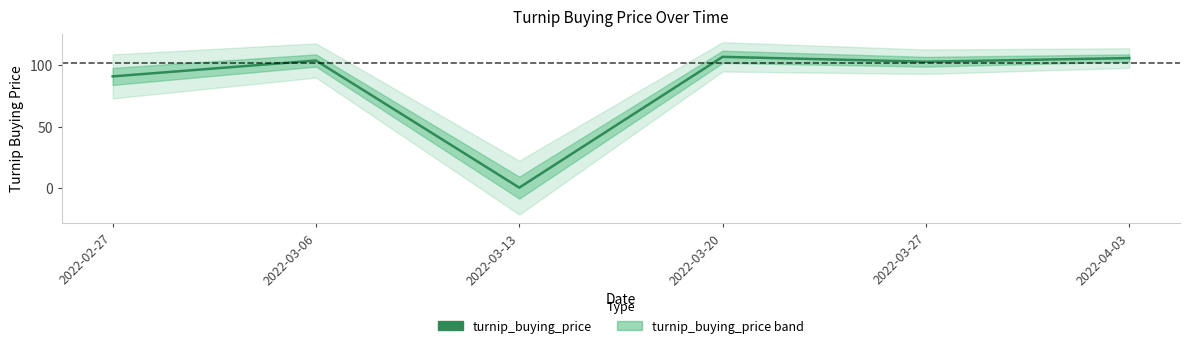

Reading left to right, extract all data points from this chart.

2022-02-27=91	2022-03-06=104	2022-03-13=0	2022-03-20=107	2022-03-27=103	2022-04-03=106